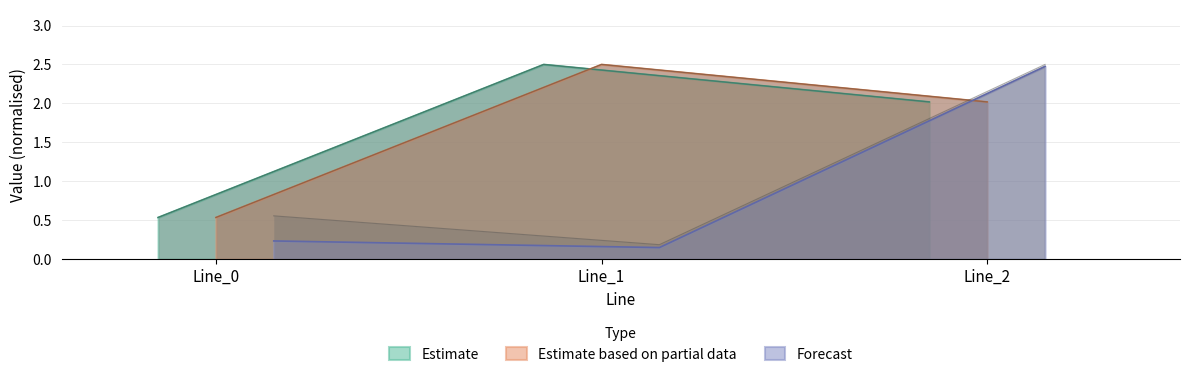

Which has a higher value, Line_0 or Line_1?

Line_1